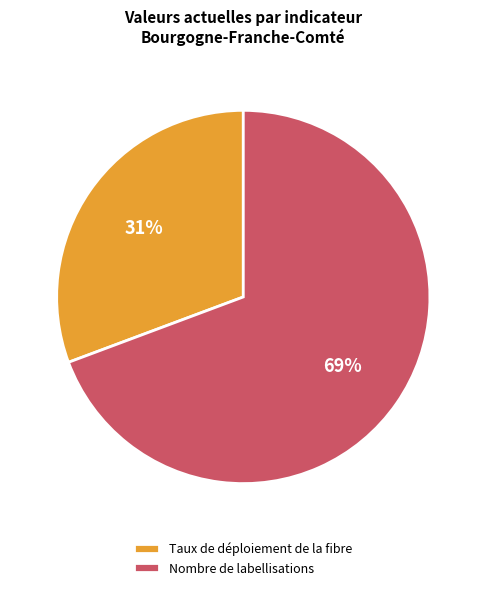

Which has a higher value, Taux de déploiement de la fibre or Nombre de labellisations?

Nombre de labellisations